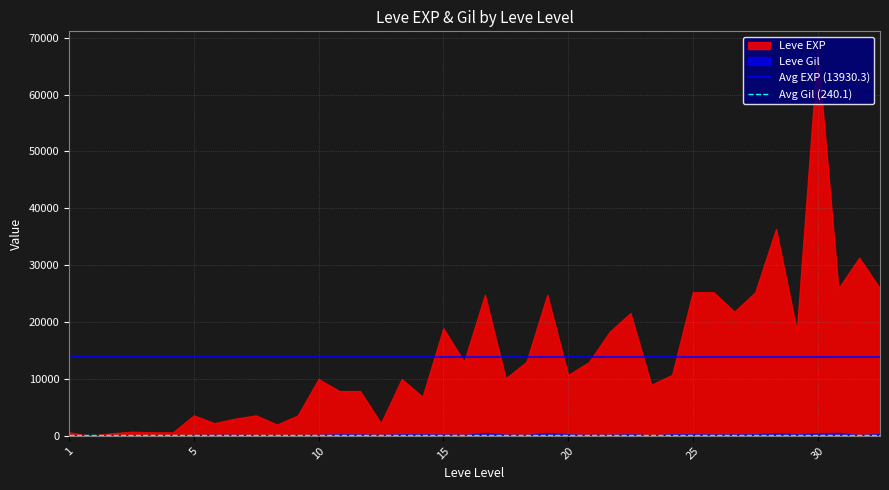

Which series has the largest range (max minus min)?

Leve EXP